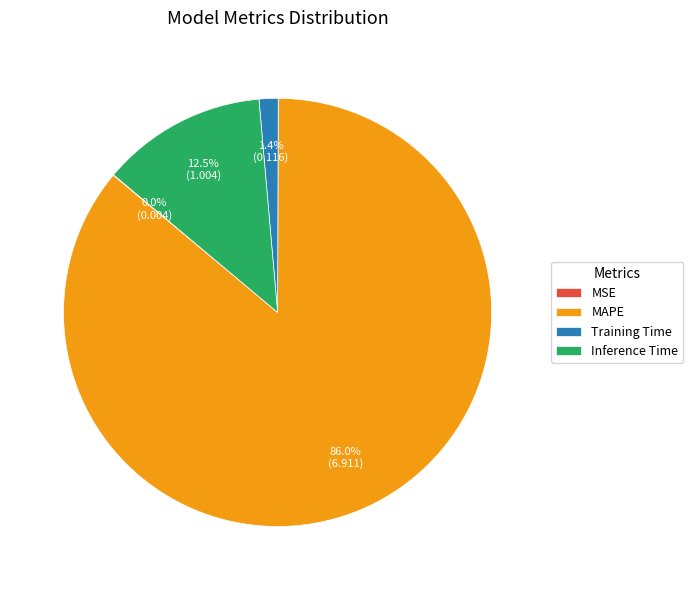

Is there any slice that represents more than half of the pie?

Yes